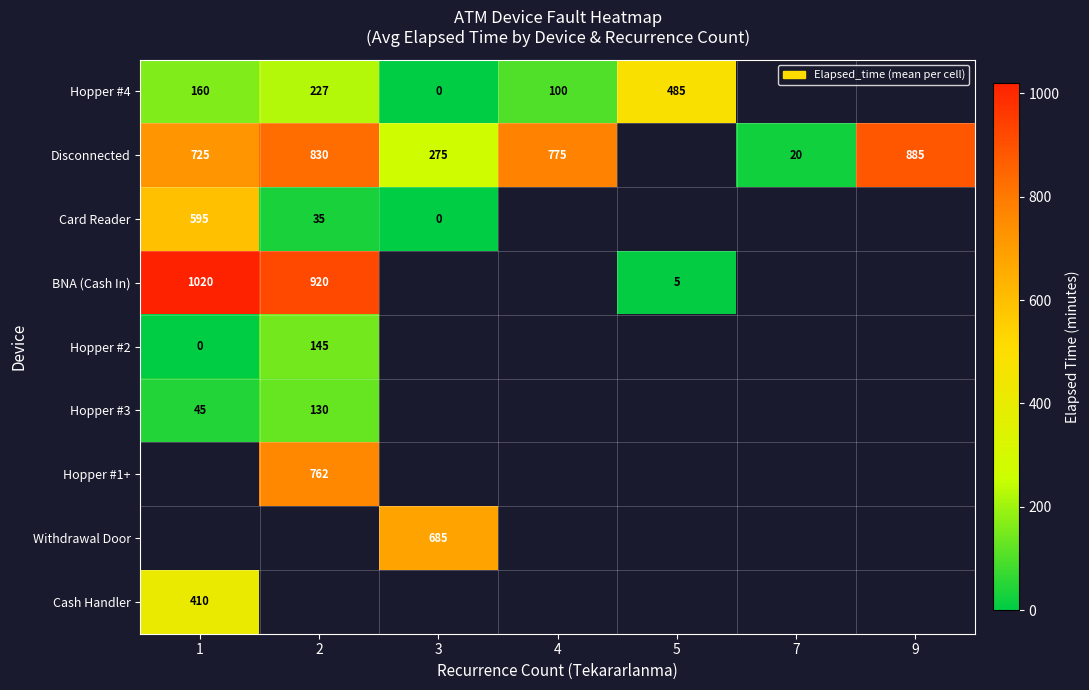

Which label corresponds to the smallest value in the chart?

3